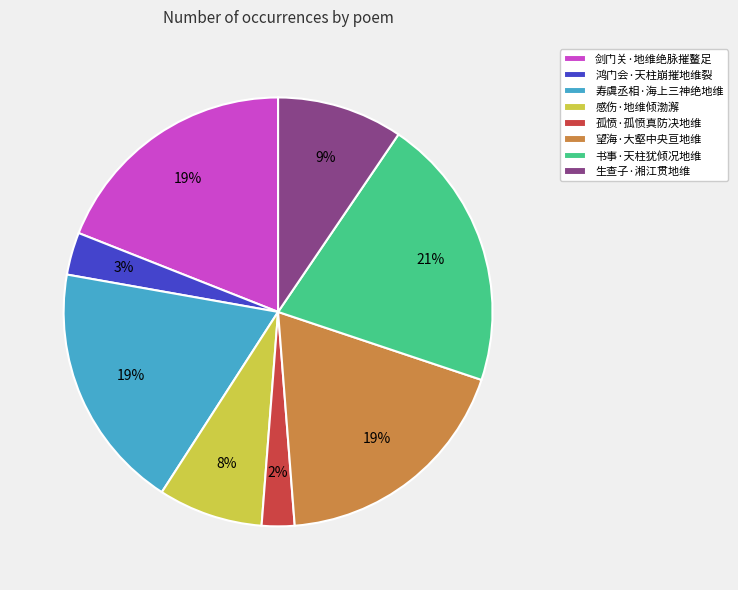

How many slices are in this pie chart?

8